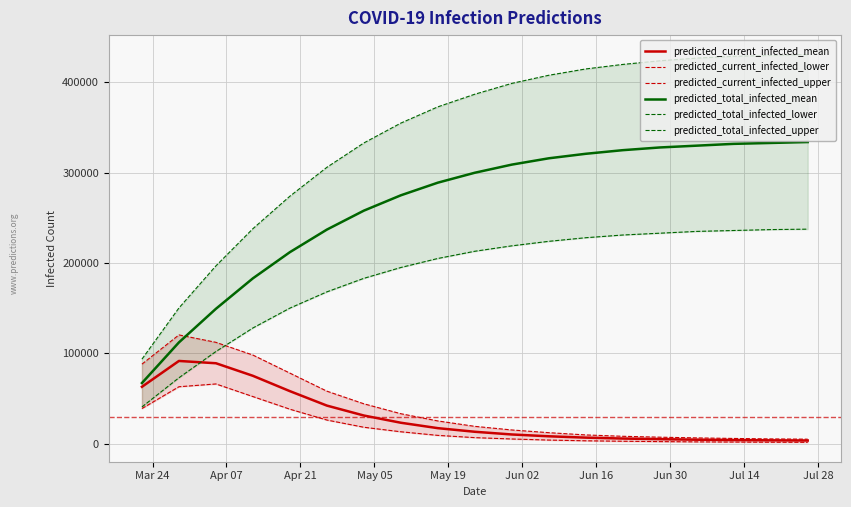

Count the number of data series in this chart.

6